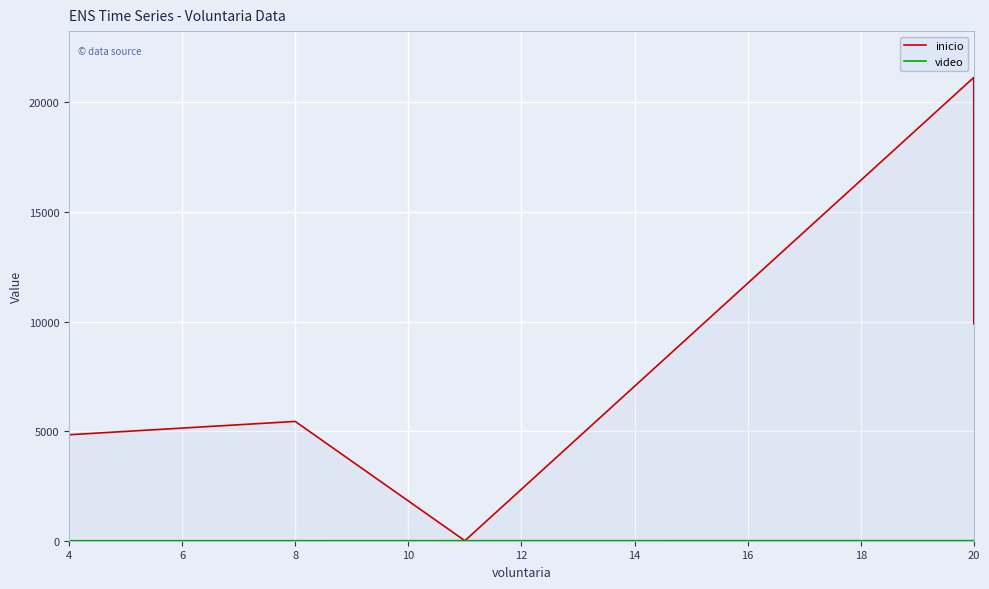

Reading left to right, transcribe all the data shown in this chart.

inicio: 4836	5444	1	21140	9900
video: 1	1	2	3	4